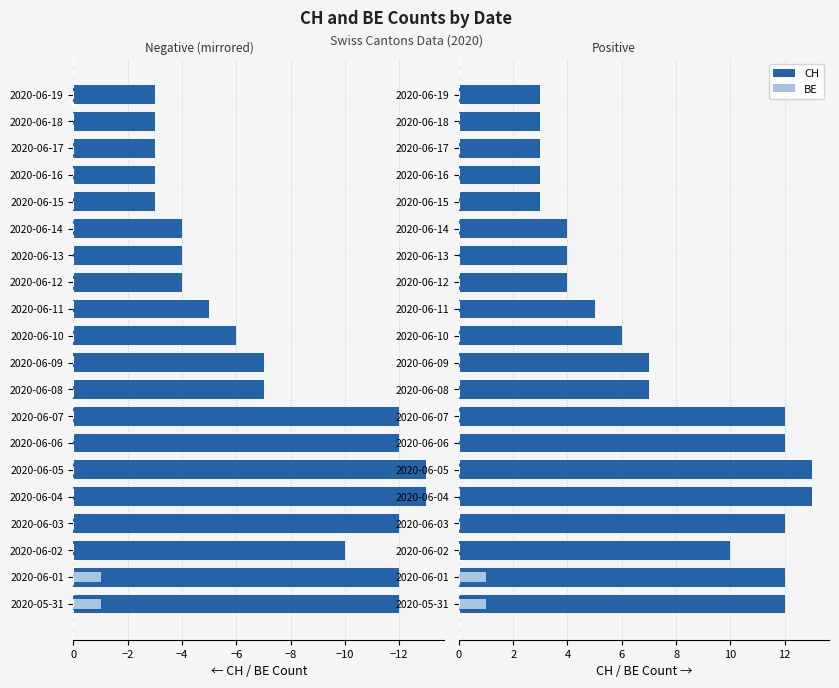

Is the value of CH at 2020-06-18 greater than the value of BE (overlay) at 2020-06-11?

Yes